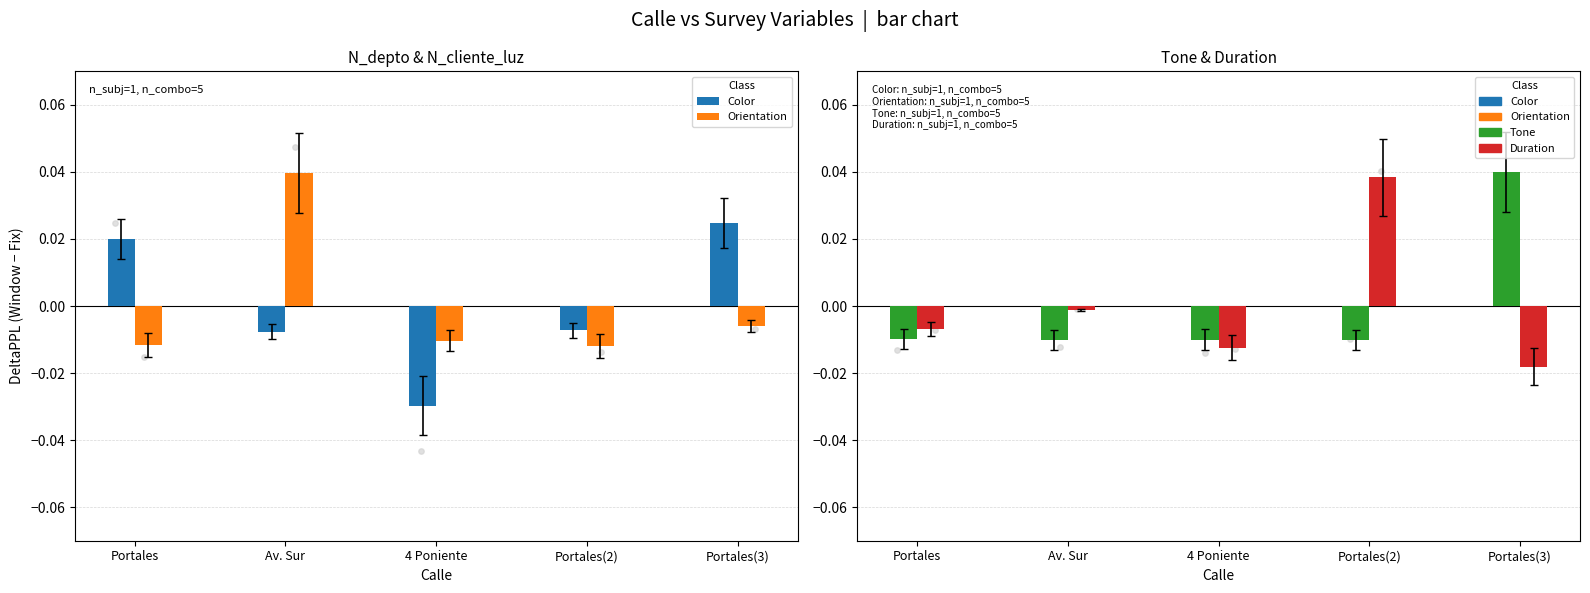

Which series contains the lowest Y value?

Color